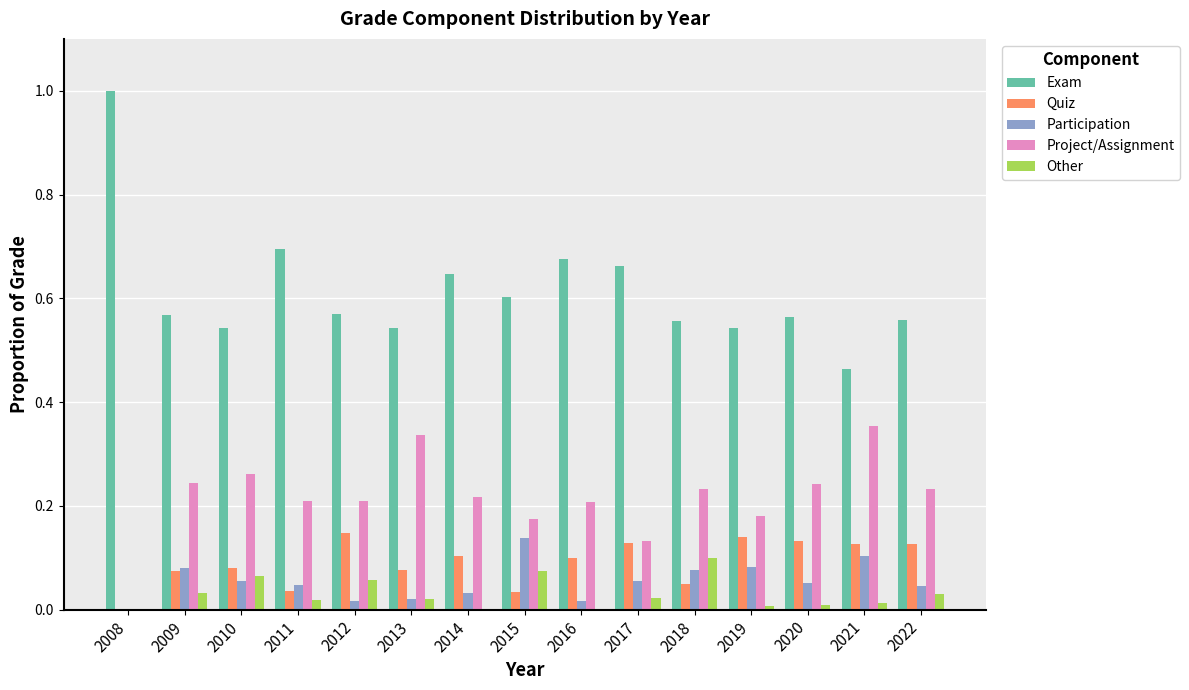

Are the bars horizontal?

No